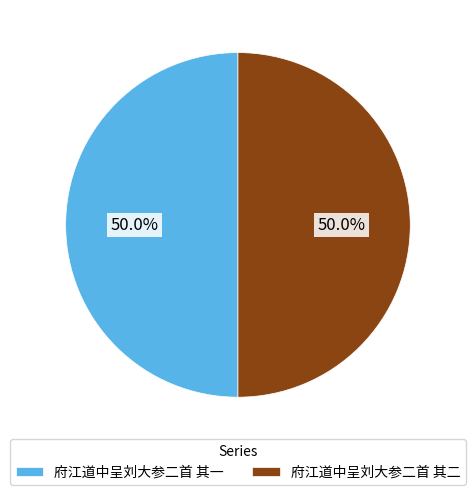

Approximately how many times larger is the value at 府江道中呈刘大参二首 其二 compared to 府江道中呈刘大参二首 其一?

1.0